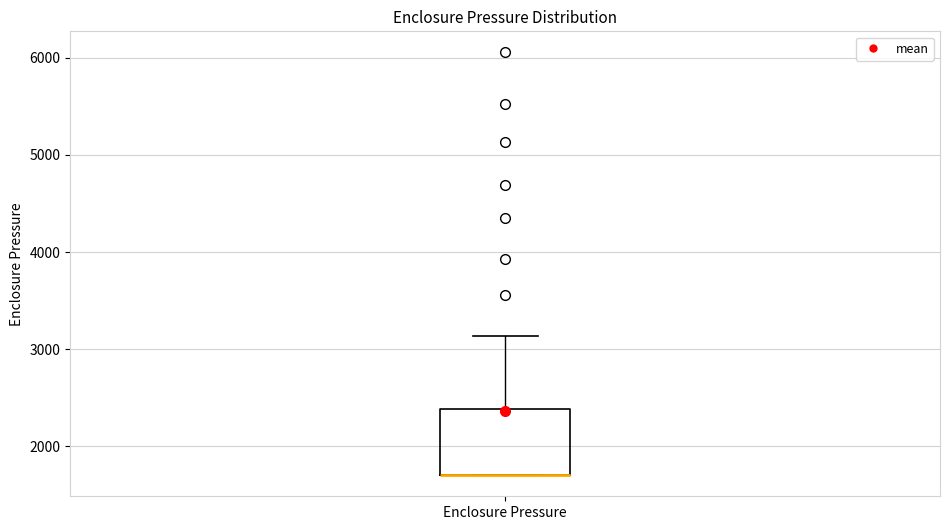

Transcribe this box plot: give where the median line is, the range the box spans, and where the two whiskers end, as read against the y-axis. The values are not printed on the chart, so give them approximately, as read against the axis.

median 1700 (drawn on the box's lower edge), box 1700 to 2400, whiskers 1700 to 3100